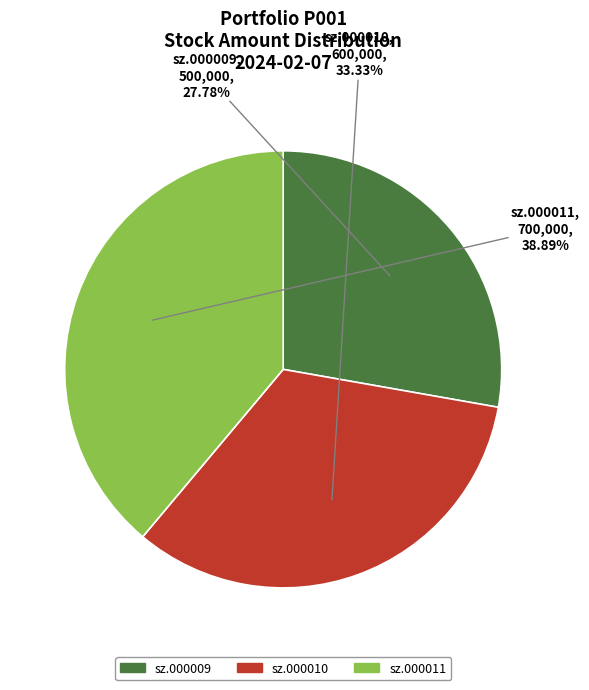

Count the number of slices in the pie.

3